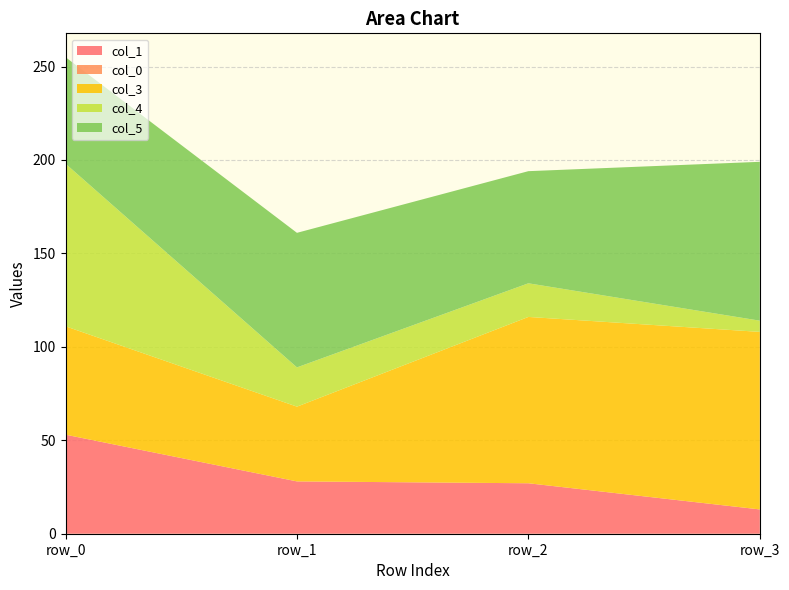

Reading left to right, what are all the values shown in this chart?

col_1: row_0=53	row_1=28	row_2=27	row_3=13
col_0: row_0=0	row_1=0	row_2=0	row_3=0
col_3: row_0=58	row_1=40	row_2=89	row_3=95
col_4: row_0=87	row_1=21	row_2=18	row_3=6
col_5: row_0=57	row_1=72	row_2=60	row_3=85